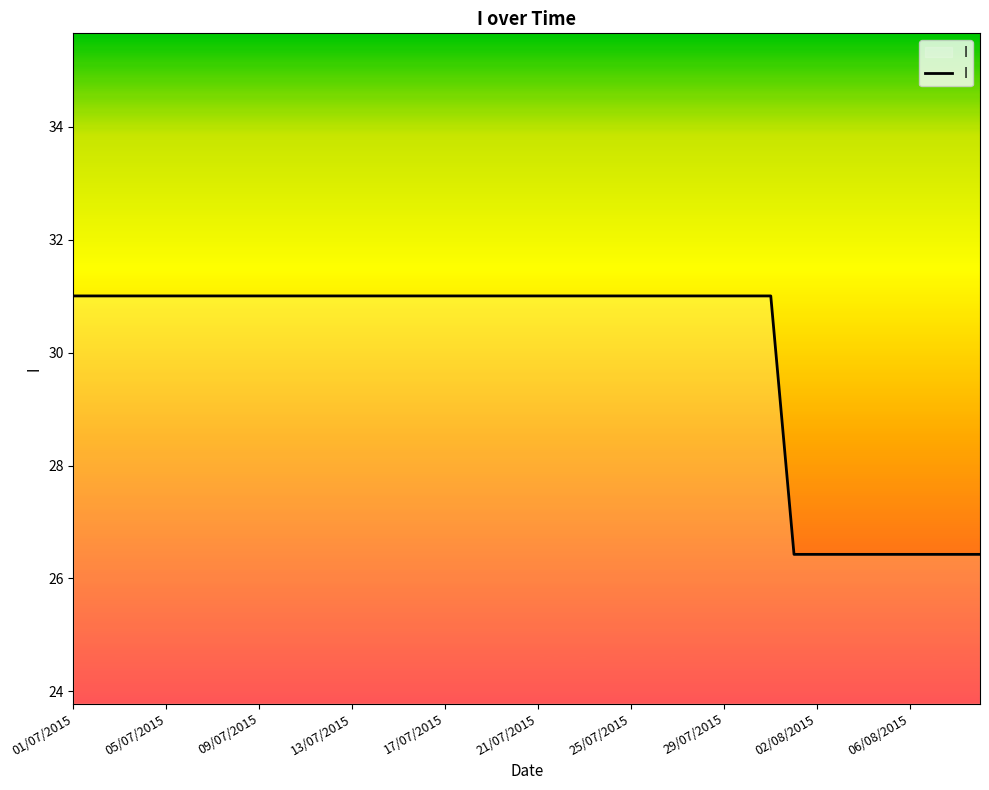

What is the difference between the maximum and minimum values?

4.6